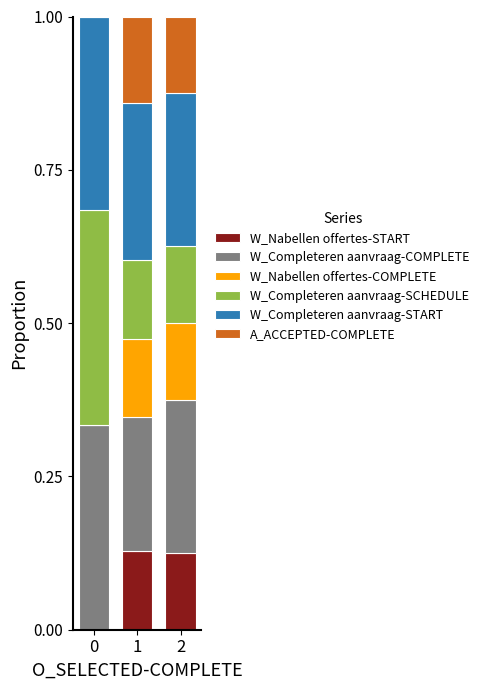

What is the total value across all series at 2?

1.0